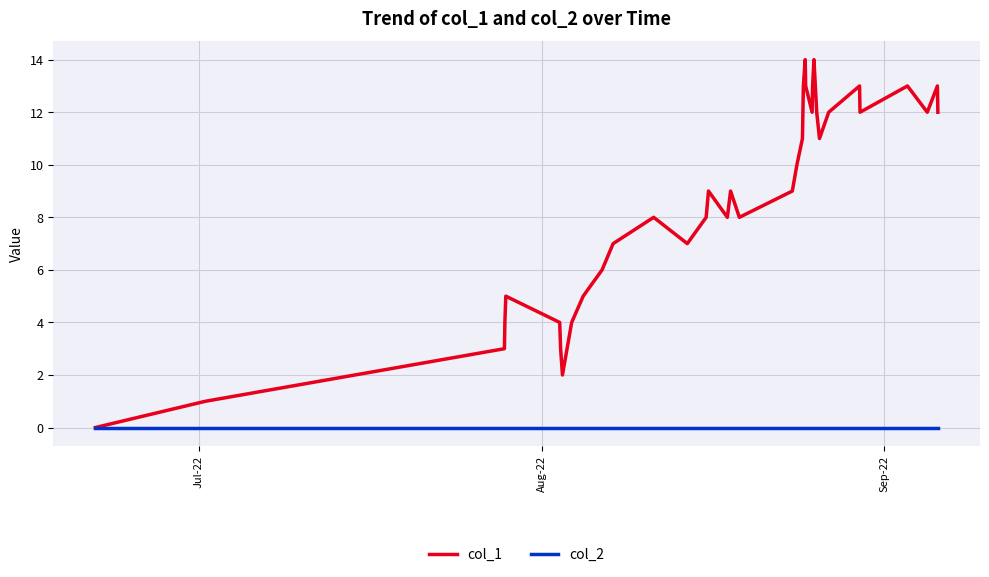

Which series has the largest range (max minus min)?

col_1